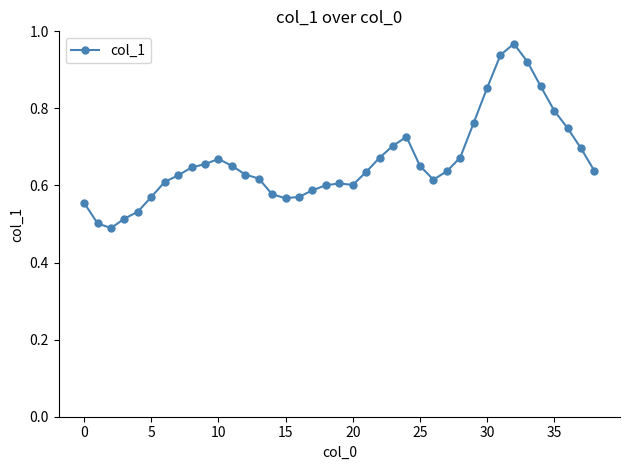

What is the sum of all values?

25.9